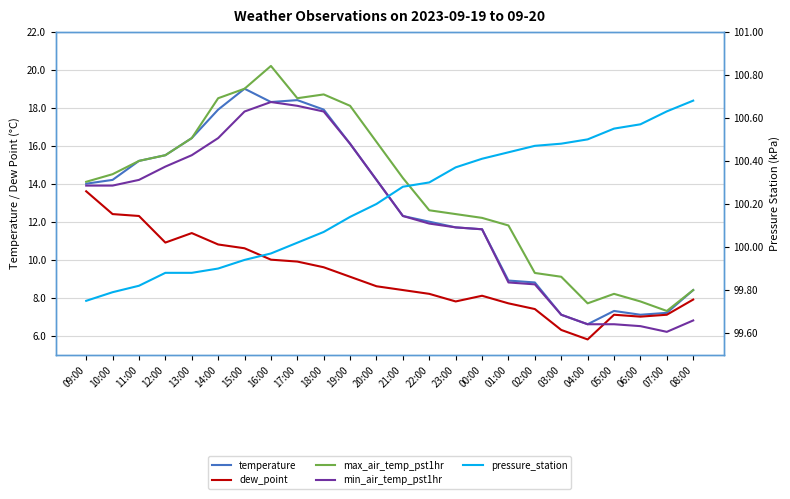

Between 19:00 and 08:00, which series saw the biggest shift?

max_air_temp_pst1hr